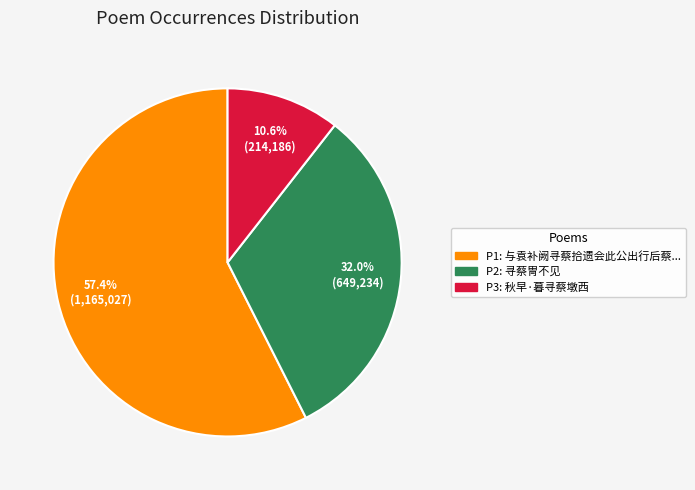

Does any single category account for the majority?

Yes